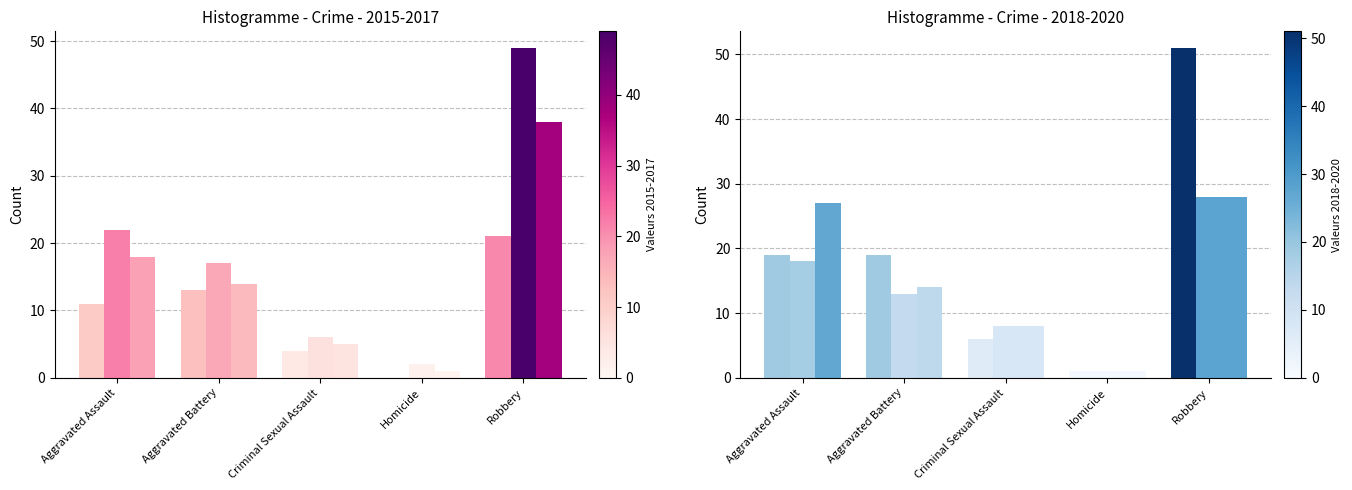

How many bars are there in total?

30